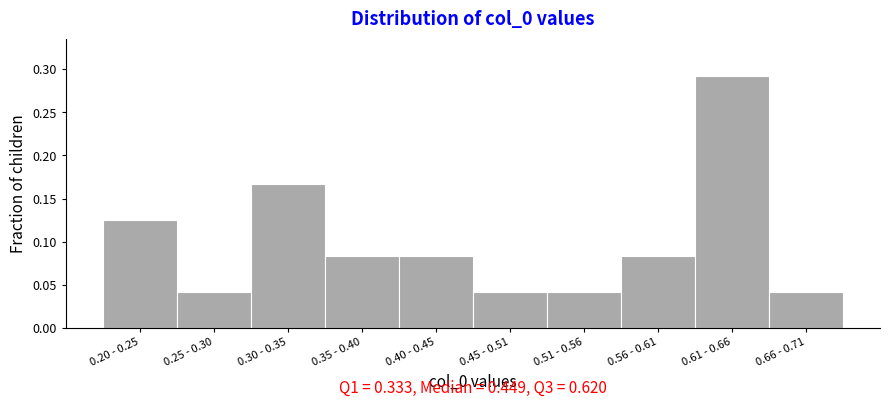

How many values are between 0 and 1?

10